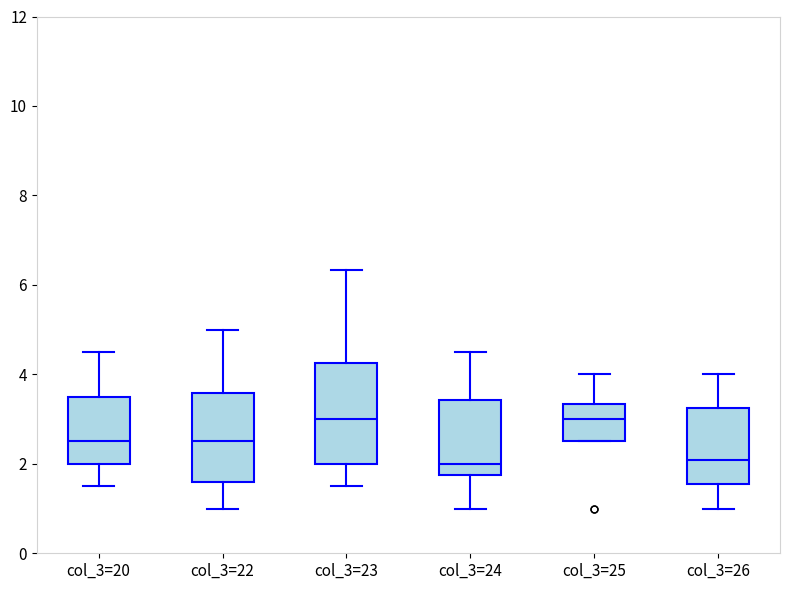

Reading left to right, transcribe this box plot: for each box, give where its median line is, the range the box spans, and where its two whiskers end, as read against the y-axis. The values are not printed on the chart, so give them approximately, as read against the axis.

col_3=20: median 2.6, box 2.0 to 3.6, whiskers 1.6 to 4.6
col_3=22: median 2.6, box 1.6 to 3.6, whiskers 1.0 to 5.0
col_3=23: median 3.0, box 2.0 to 4.2, whiskers 1.6 to 6.4
col_3=24: median 2.0, box 1.8 to 3.4, whiskers 1.0 to 4.6
col_3=25: median 3.0, box 2.6 to 3.4, whiskers 2.6 to 4.0
col_3=26: median 2.0, box 1.6 to 3.2, whiskers 1.0 to 4.0